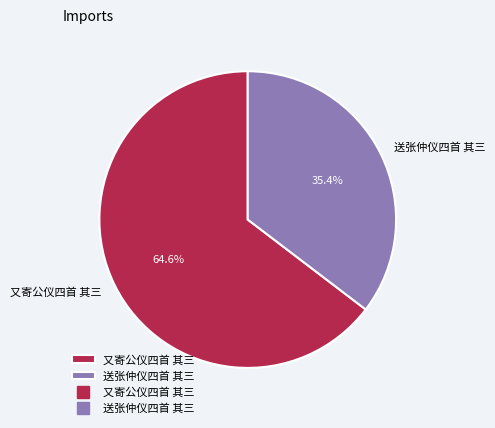

The 送张仲仪四首 其三 slice represents 27% of the pie. True or false?

False